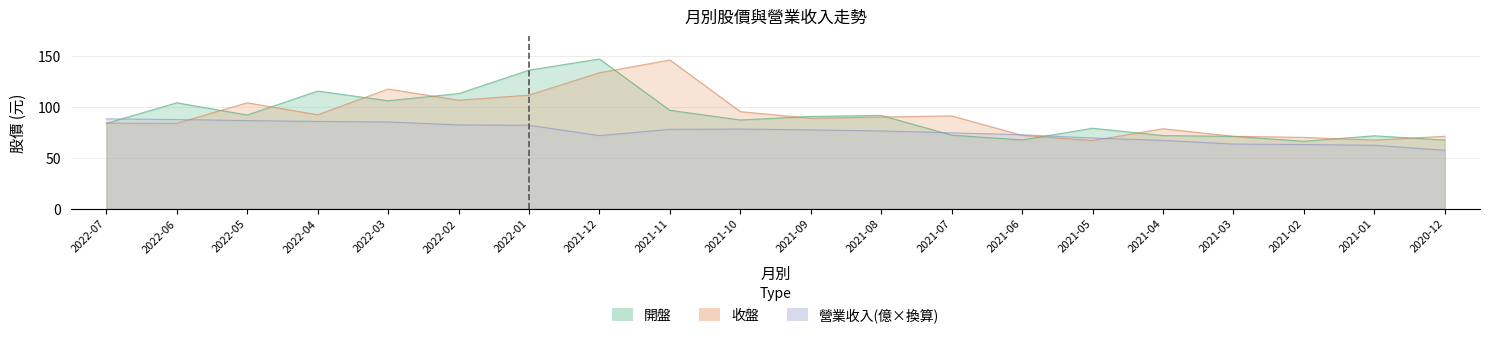

What is the lowest value of the 收盤 series?

66.9